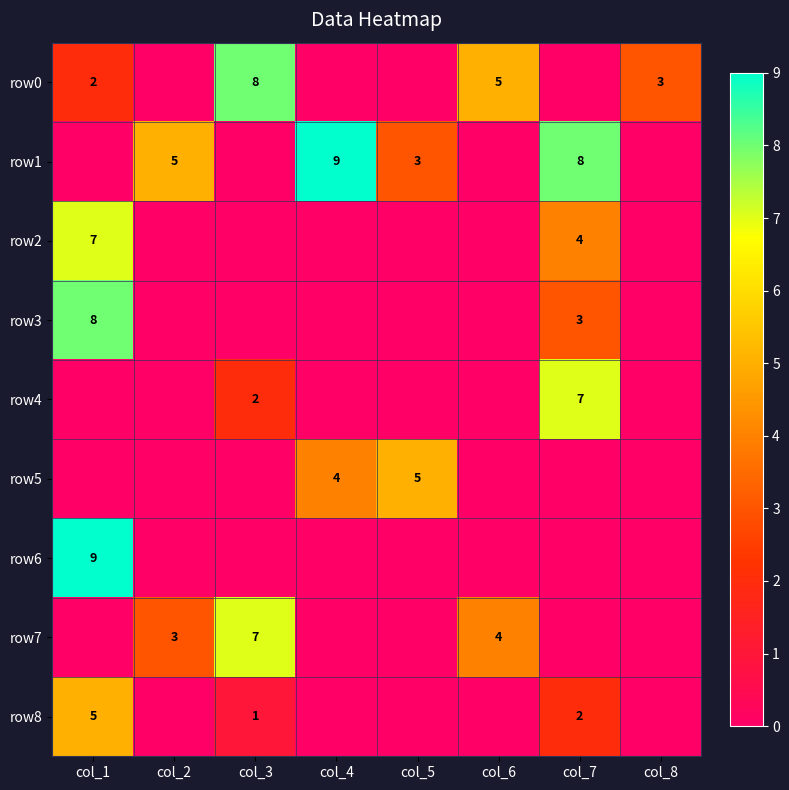

Is it true that row2 equals 7 at col_1?

True